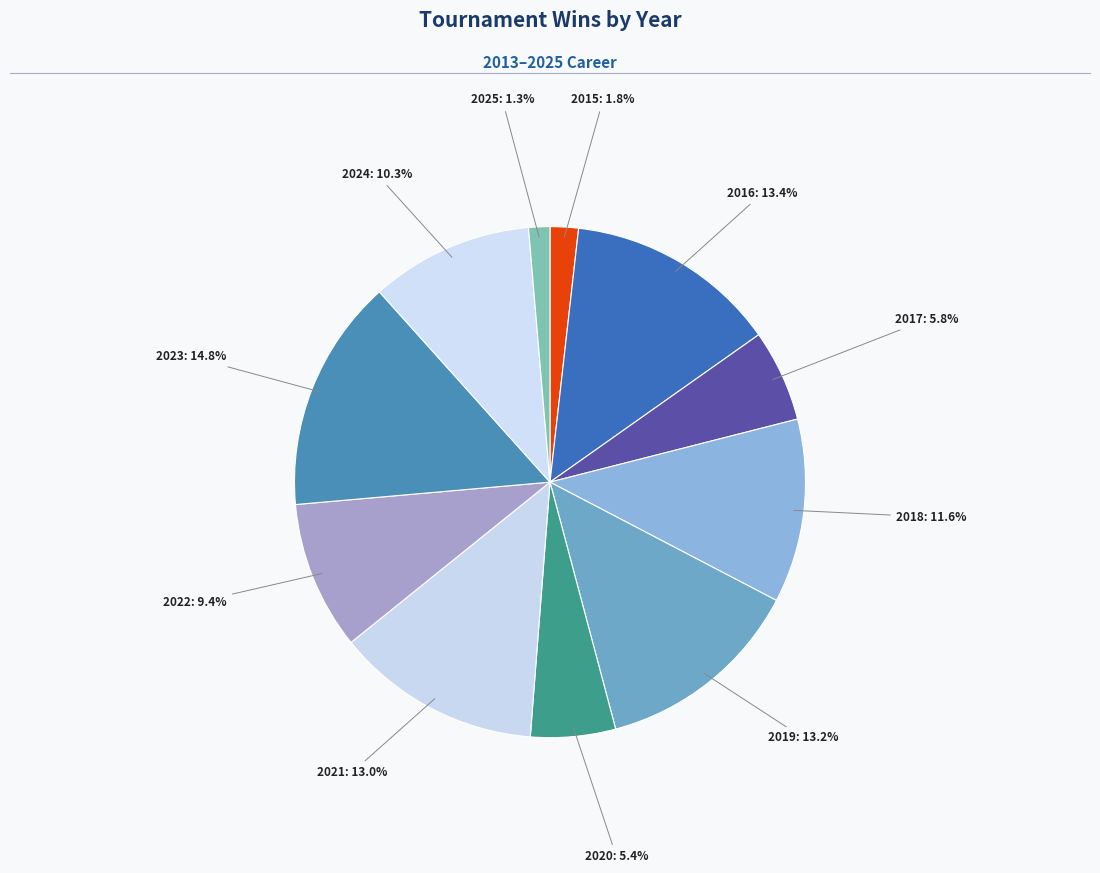

How many segments does this pie chart have?

11